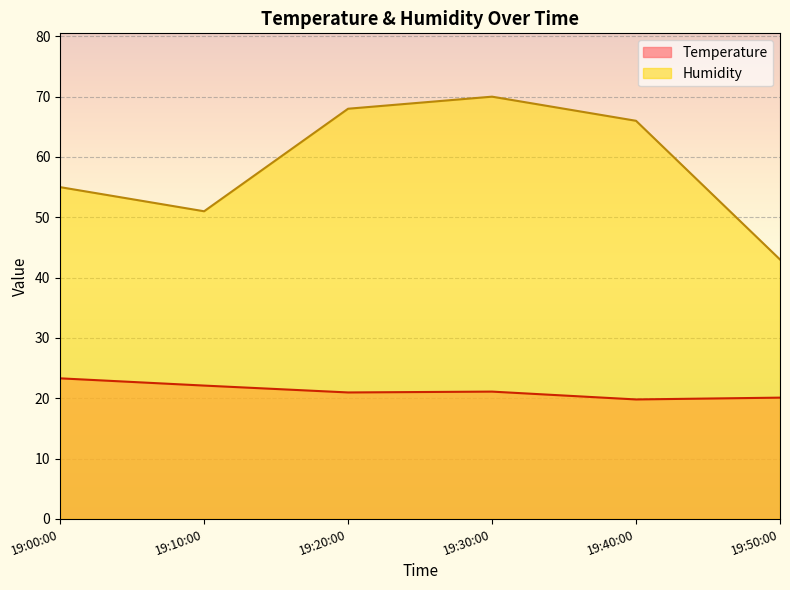

How many distinct data groups are displayed?

2